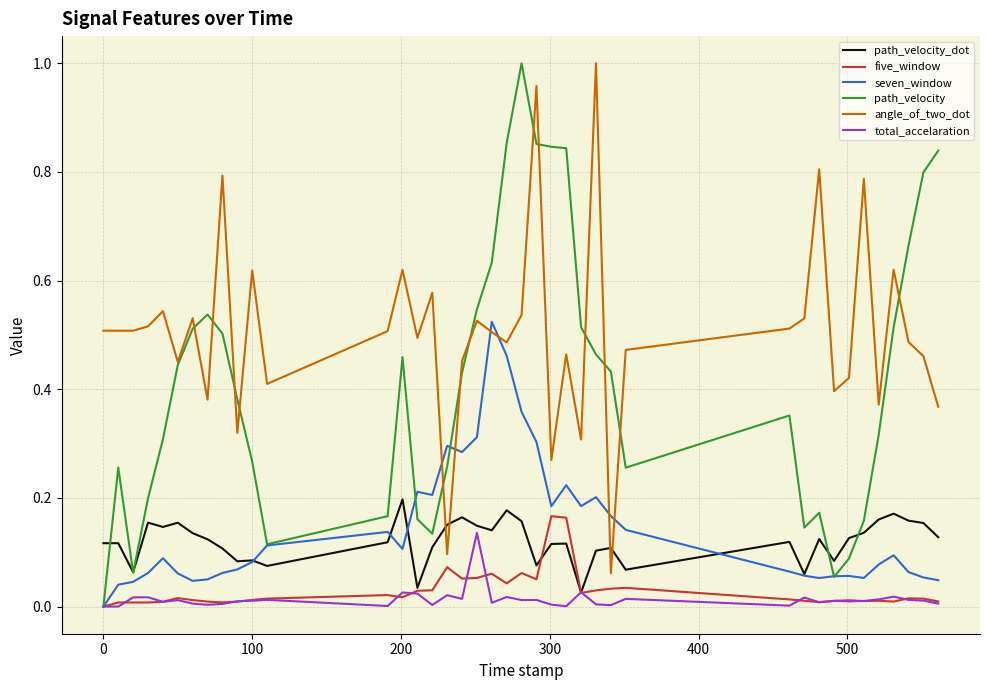

True or false: seven_window and angle_of_two_dot cross at least once.

True